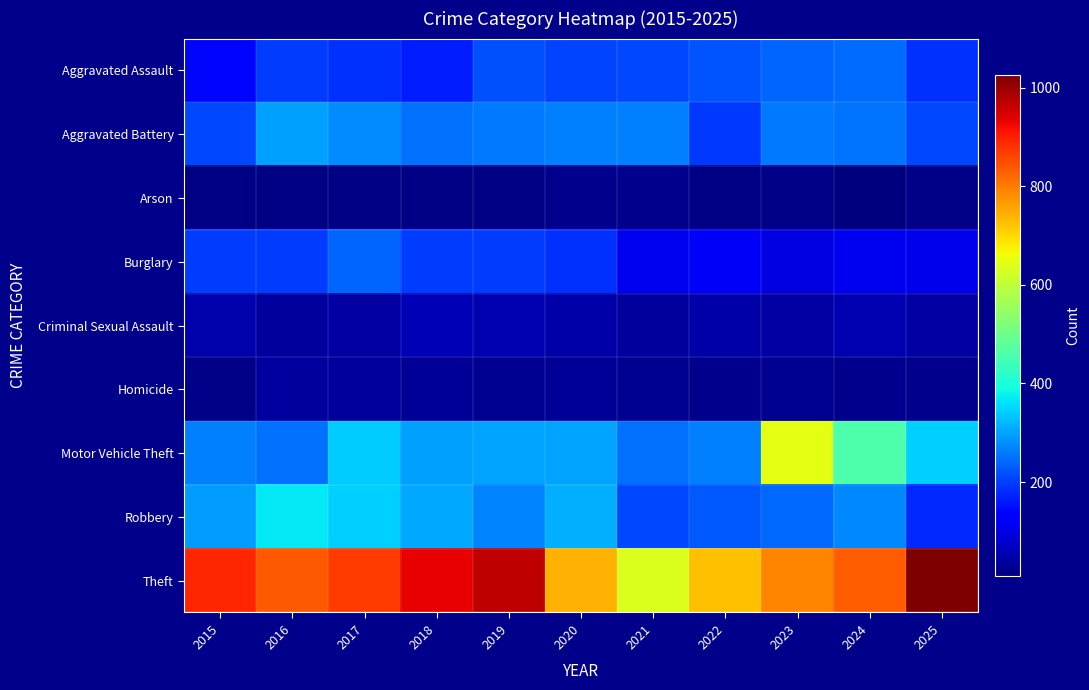

At which category is the sum across all series the highest?

2023